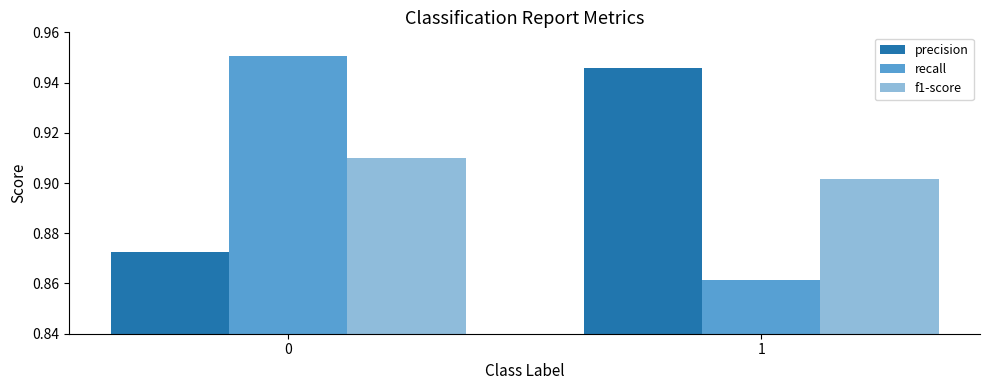

What is the difference between the maximum and minimum values in the precision series?

0.1